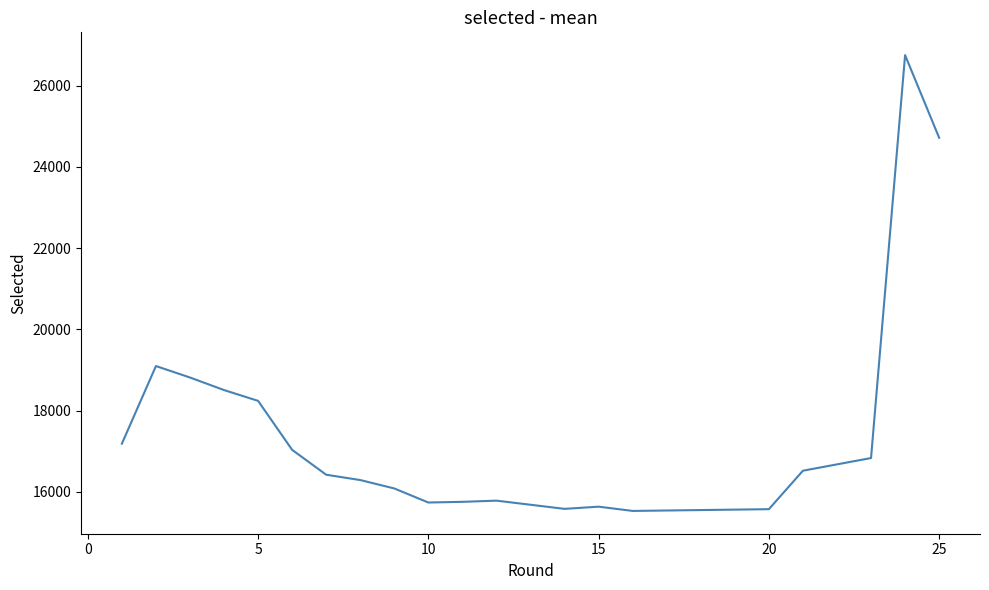

Reading right to left, what are all the values shown in this chart?

24714	26748	16831	16831	16519	15572	15529	15634	15580	15782	15753	15736	16082	16289	16420	17032	18238	18504	18813	19095	17185